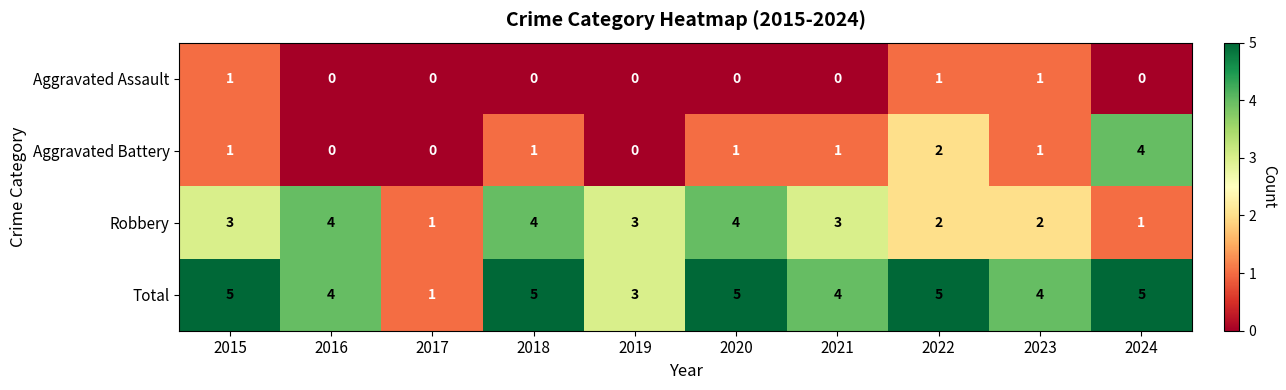

What is the sum of all Aggravated Battery values?

11